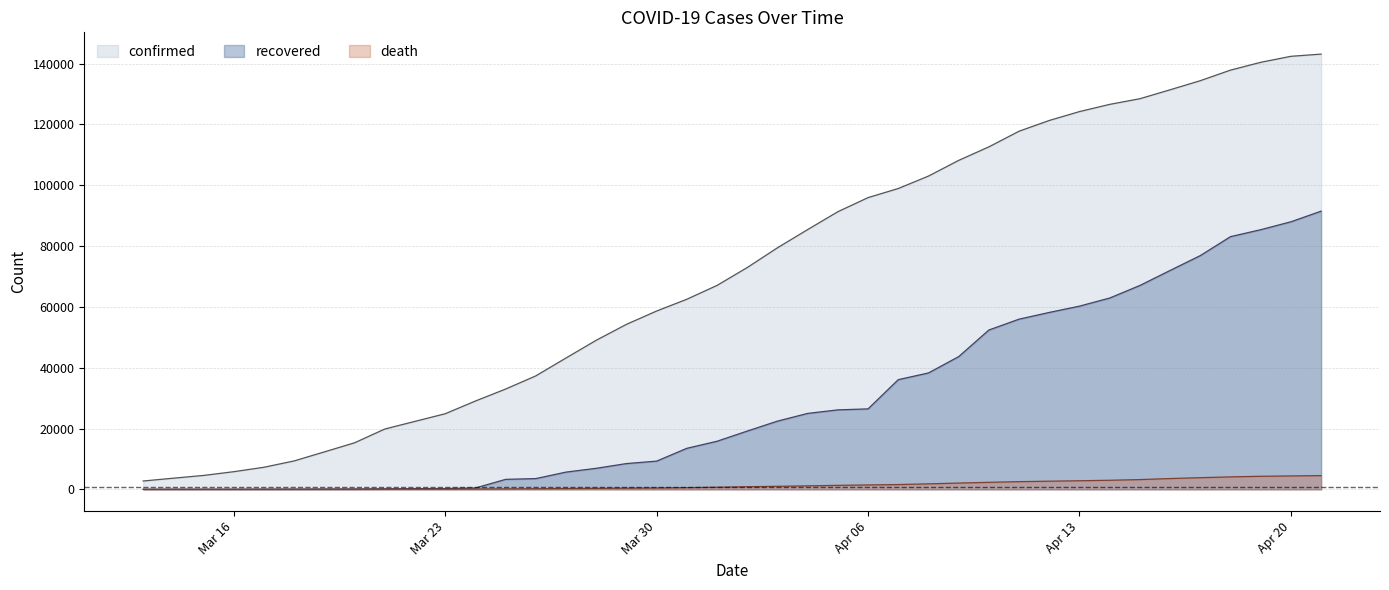

What is the total value across all series at Apr 06?

123871